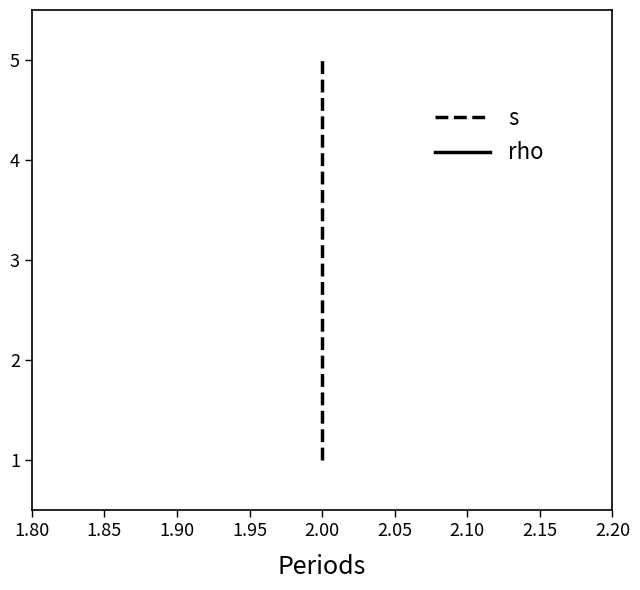

The value of rho at 2.00 is 1. True or false?

True